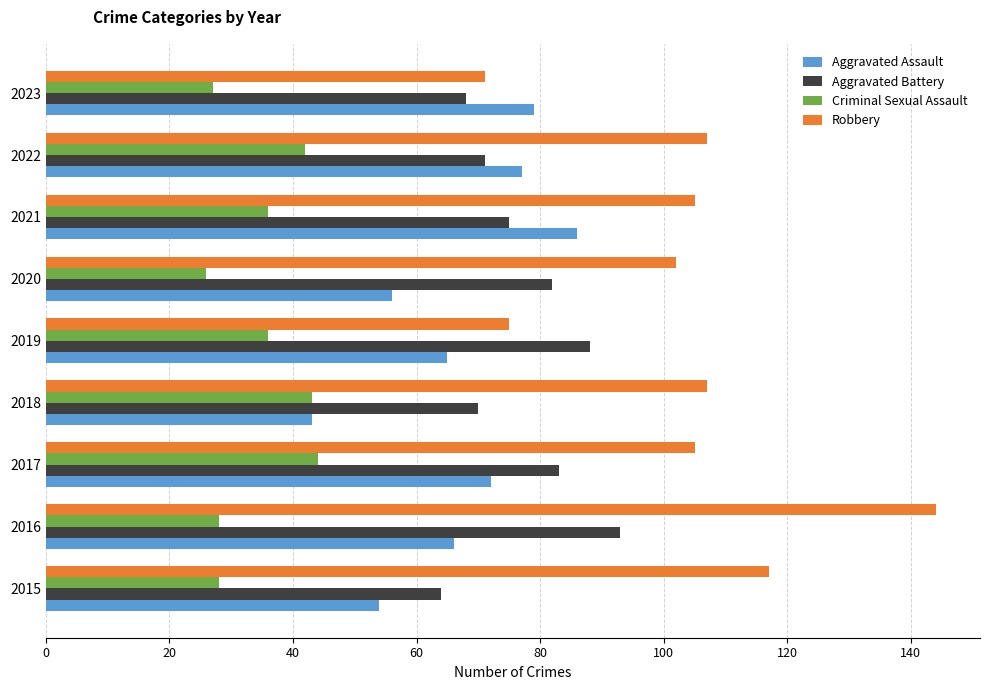

What is the smallest value displayed?

26